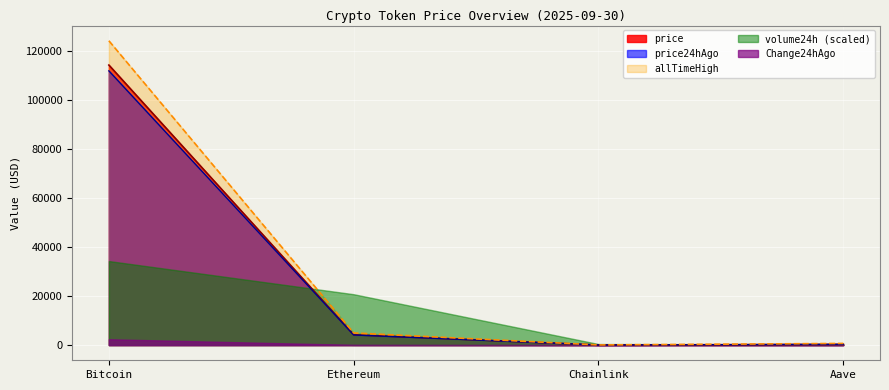

Where does the price24hAgo series first go above 4120?

Bitcoin